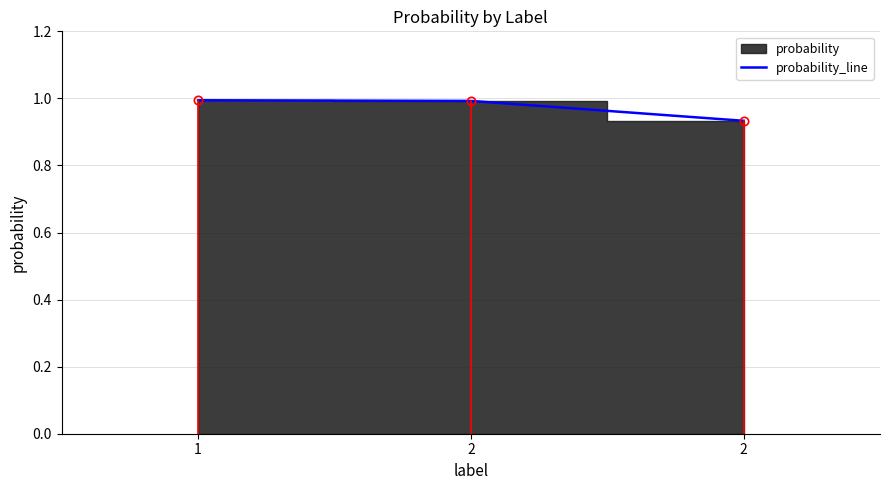

The value at 2 is 0.9. True or false?

True